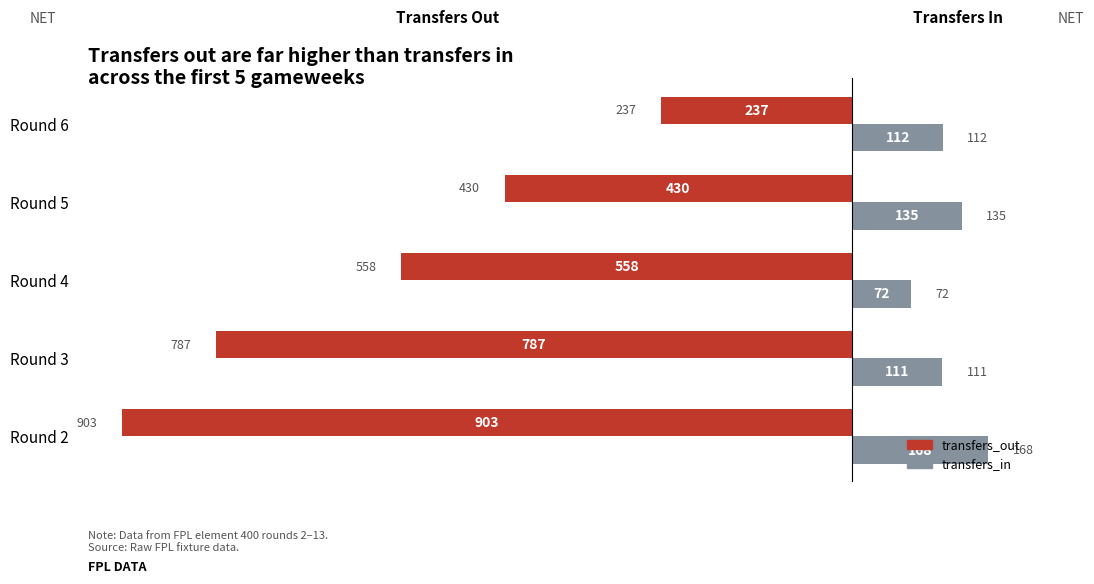

The transfers_out series shows -430 at Round 5. True or false?

True